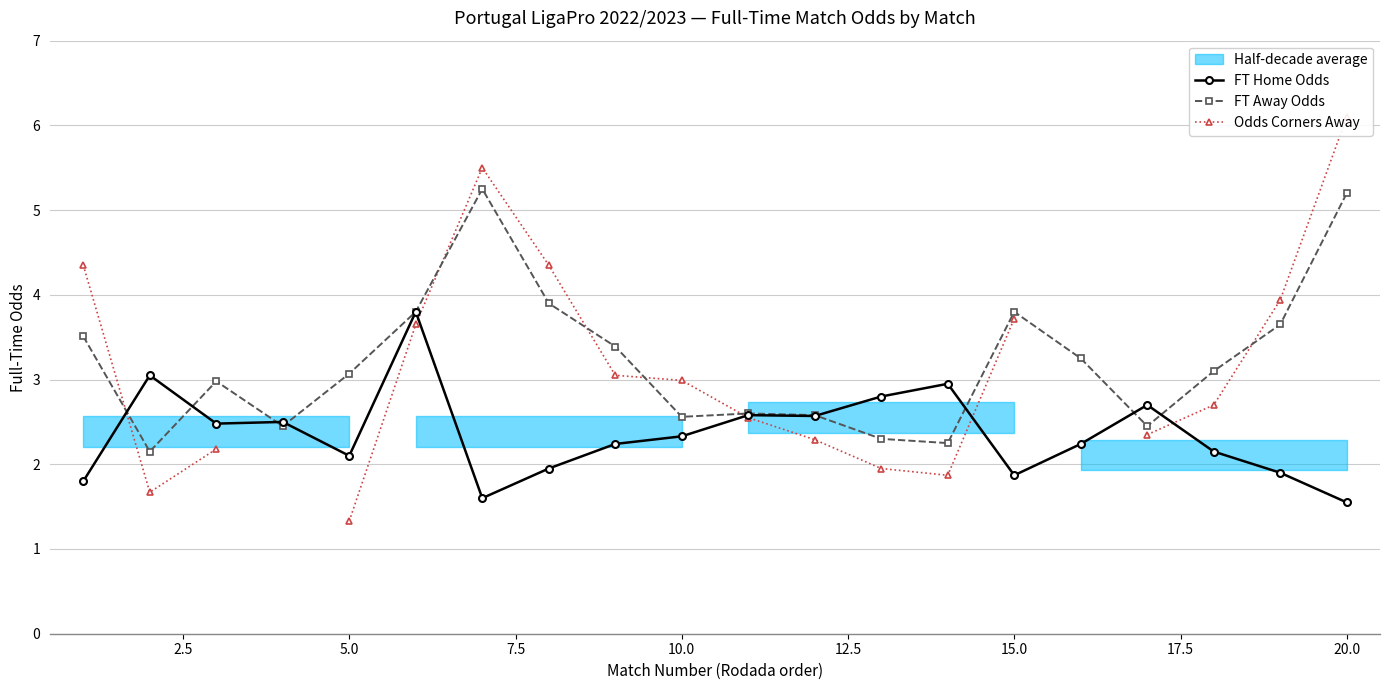

List the series in order of their peak value, lowest first.

FT Home Odds, FT Away Odds, Odds Corners Away